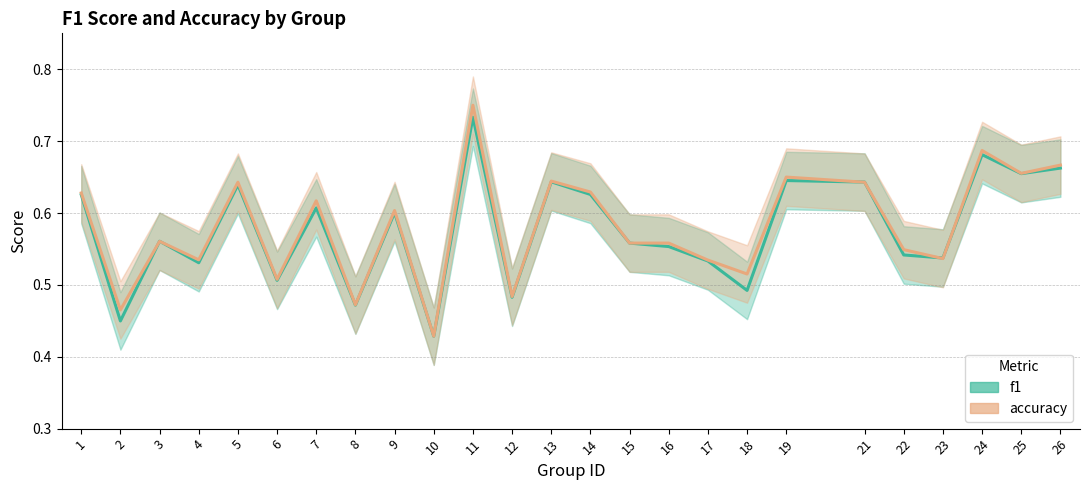

Is the value of accuracy at 2 greater than the value of f1 at 19?

No